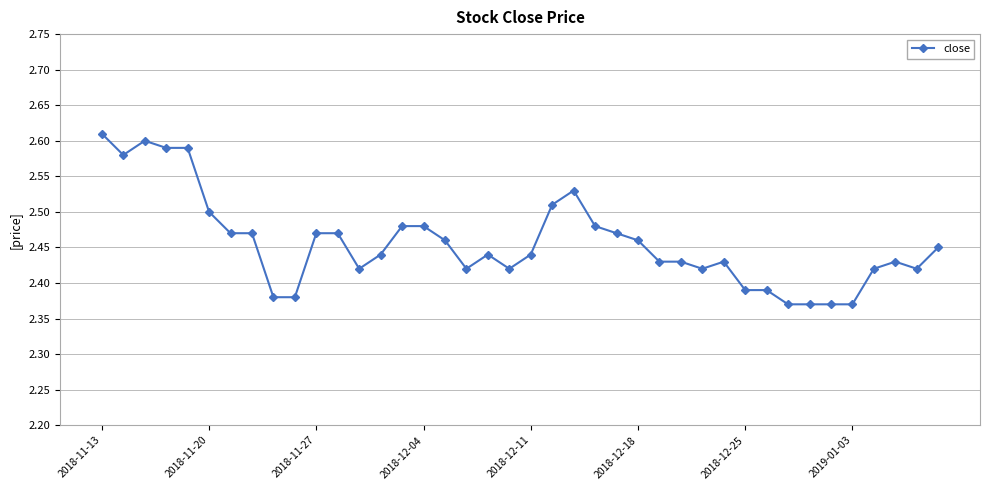

How many values are between 2 and 3?

40